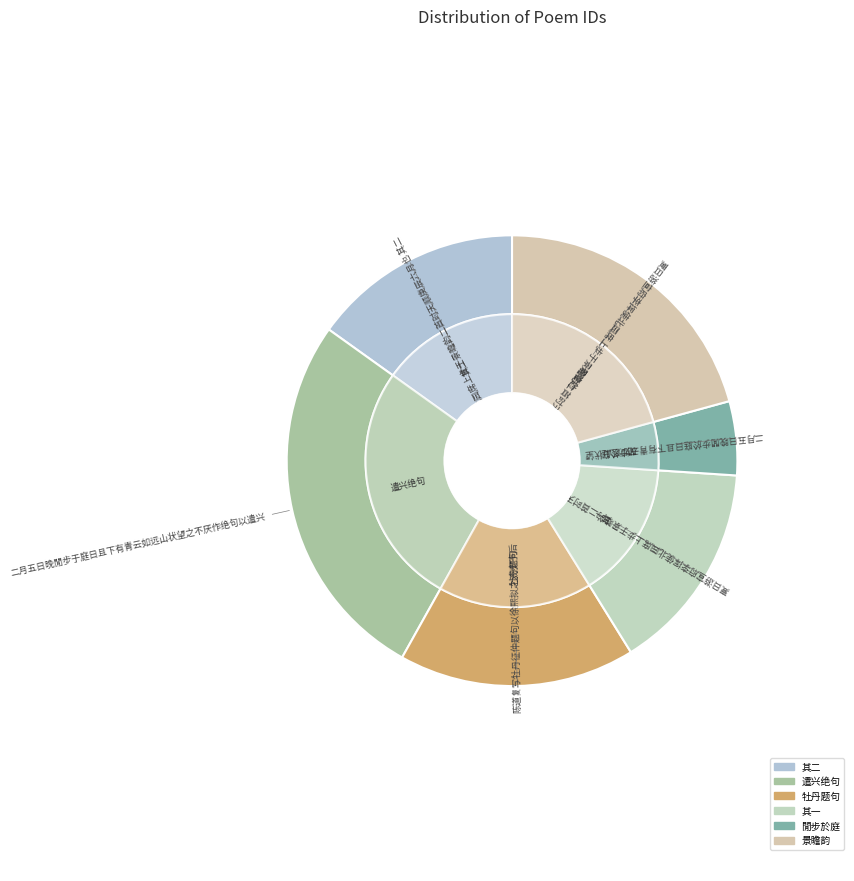

Do 二月五日晚閒步于庭日且下有青云如远山状望之不厌作绝句以遣兴 and 夏日游宣府李挥使北园席上步于景瞻韵二首时天顺庚辰六月也 together represent more than half of the pie?

No